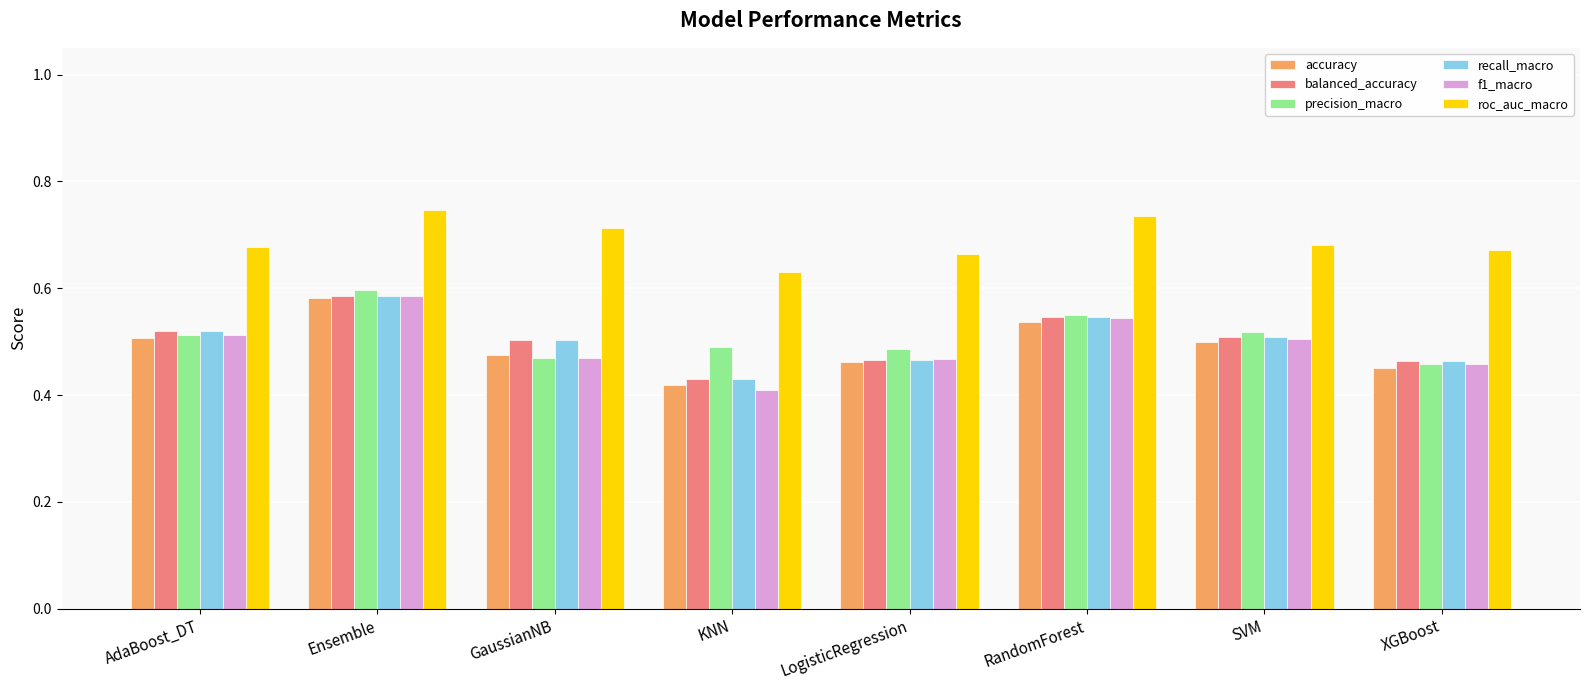

The value of f1_macro at AdaBoost_DT is 0.5. True or false?

True